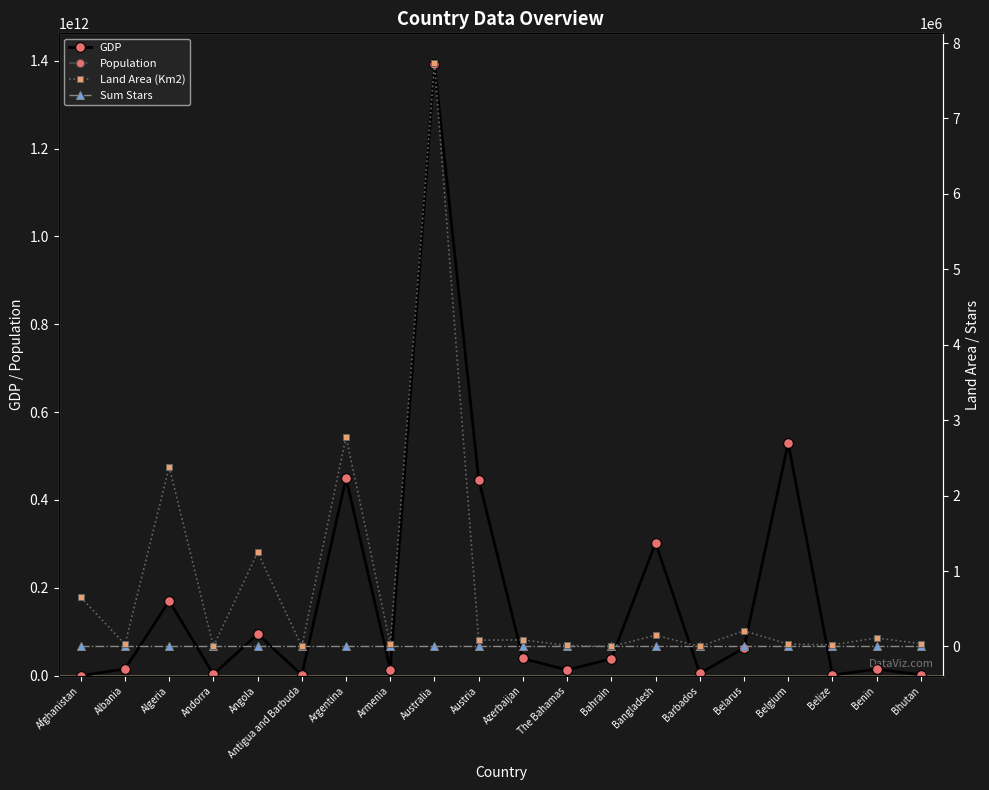

What is the sum of the GDP values at Belize and Albania?

17157691047